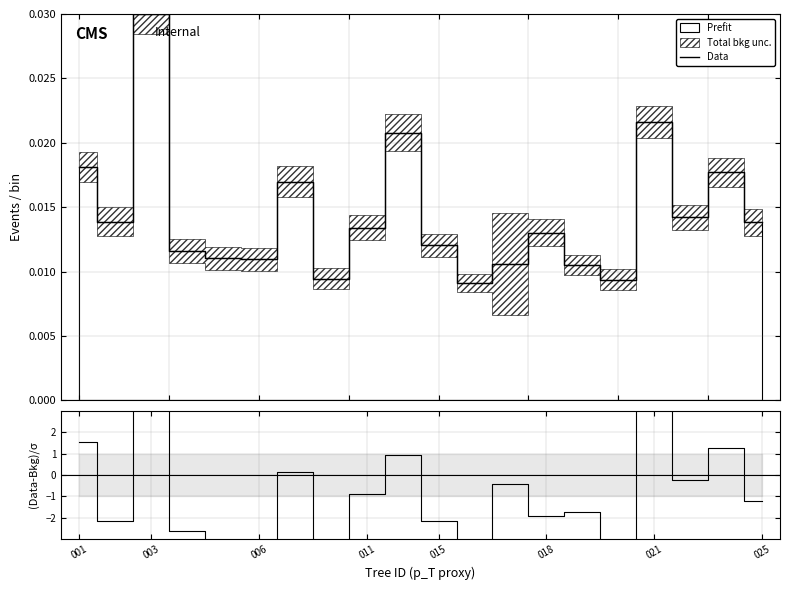

At which label is the value closest to 0?

11